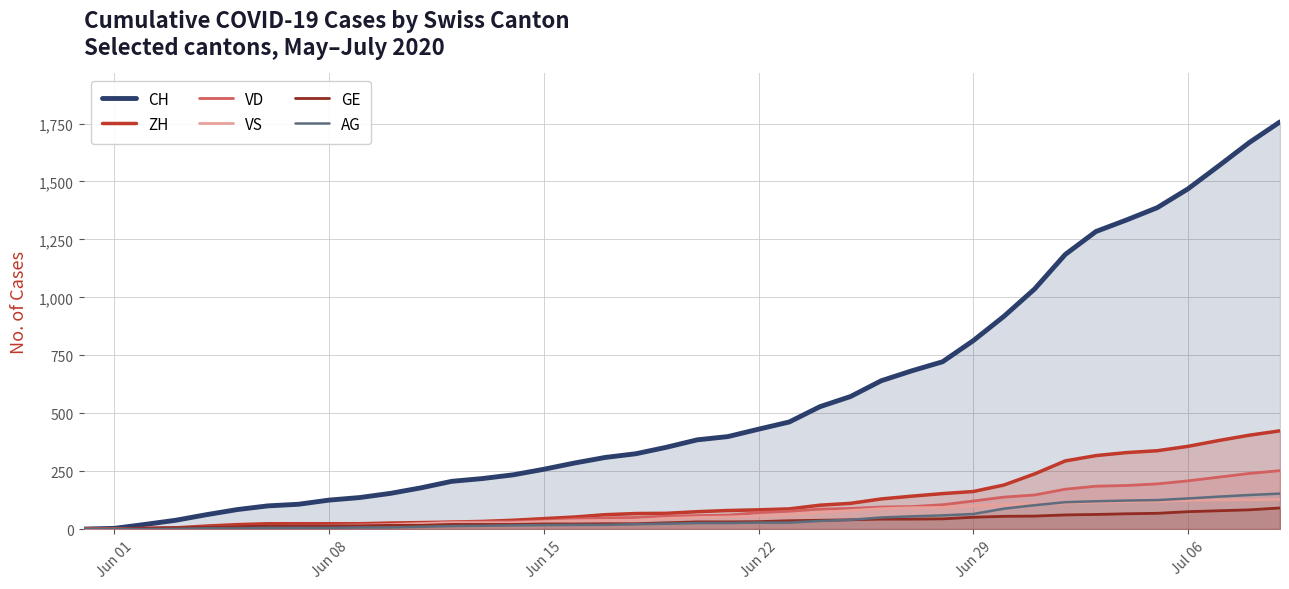

What is the maximum value shown in the chart?

1757